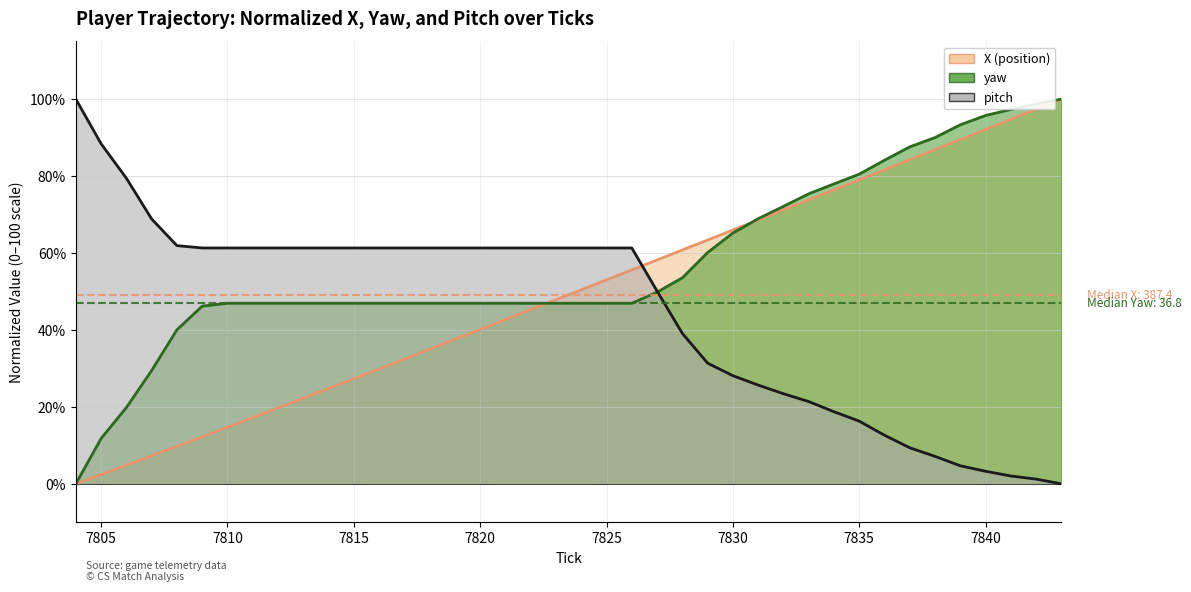

Which label corresponds to the smallest value in the chart?

7804